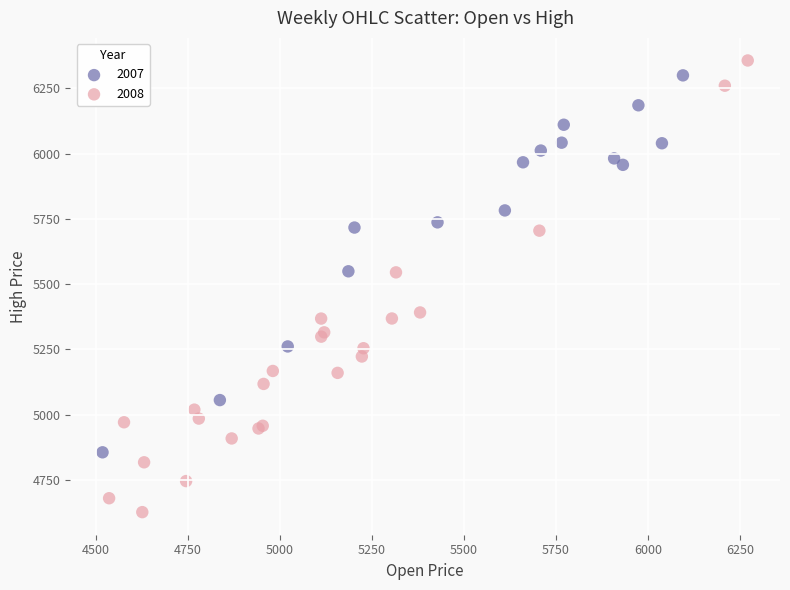

Which series contains the highest Y value?

2008